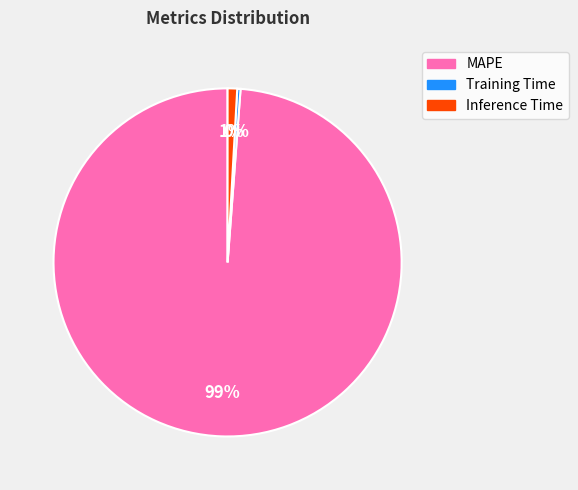

Combined, do Training Time and Inference Time account for over 50%?

No